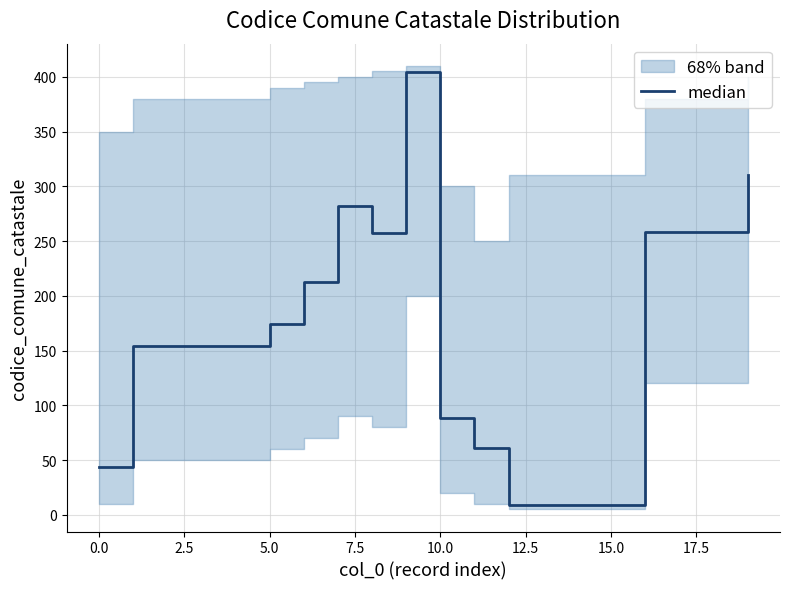

Is this an area chart (filled region under the line)?

No